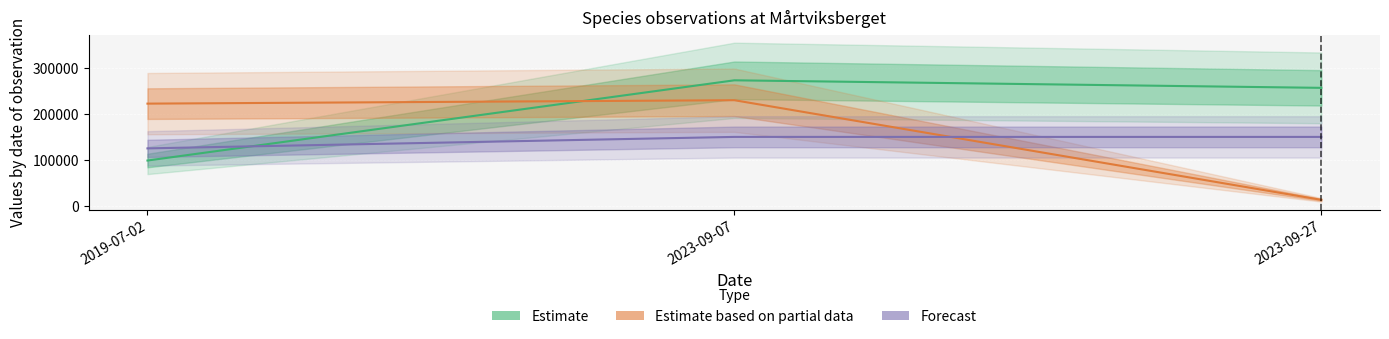

How many lines are shown in the chart?

3